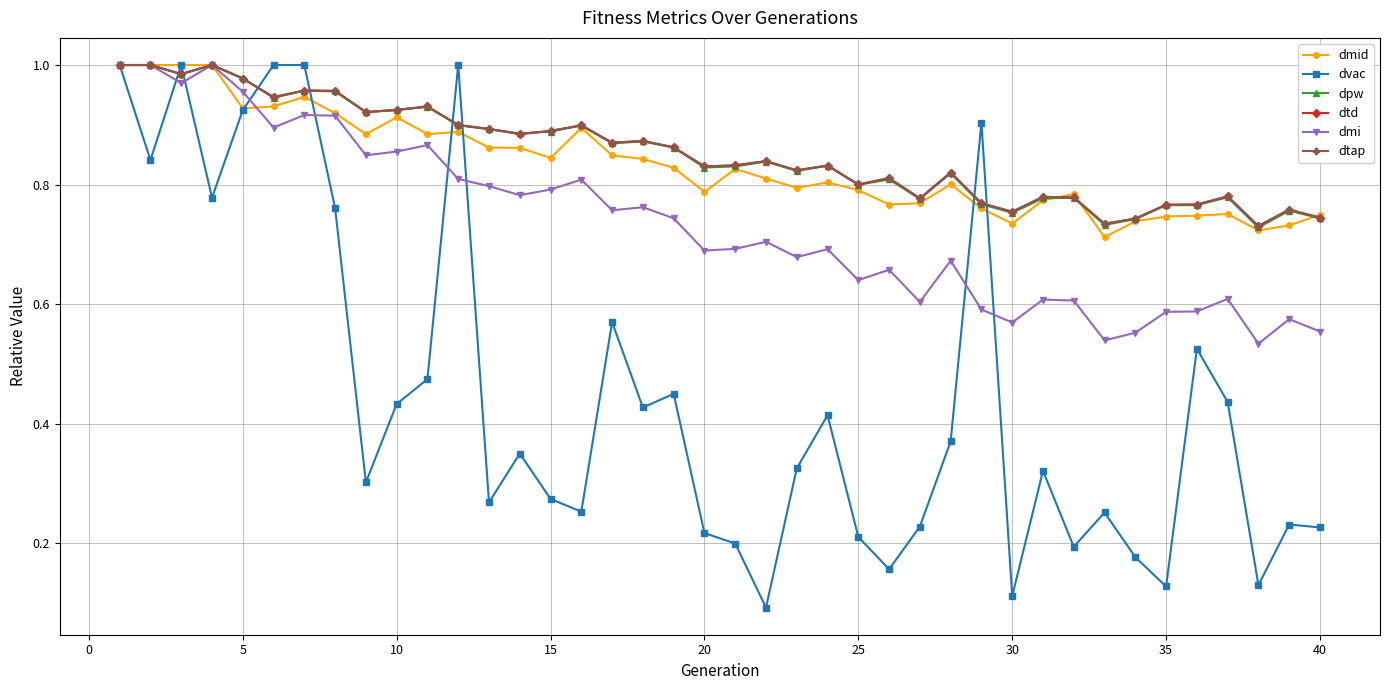

Does the chart have visible grid lines?

Yes